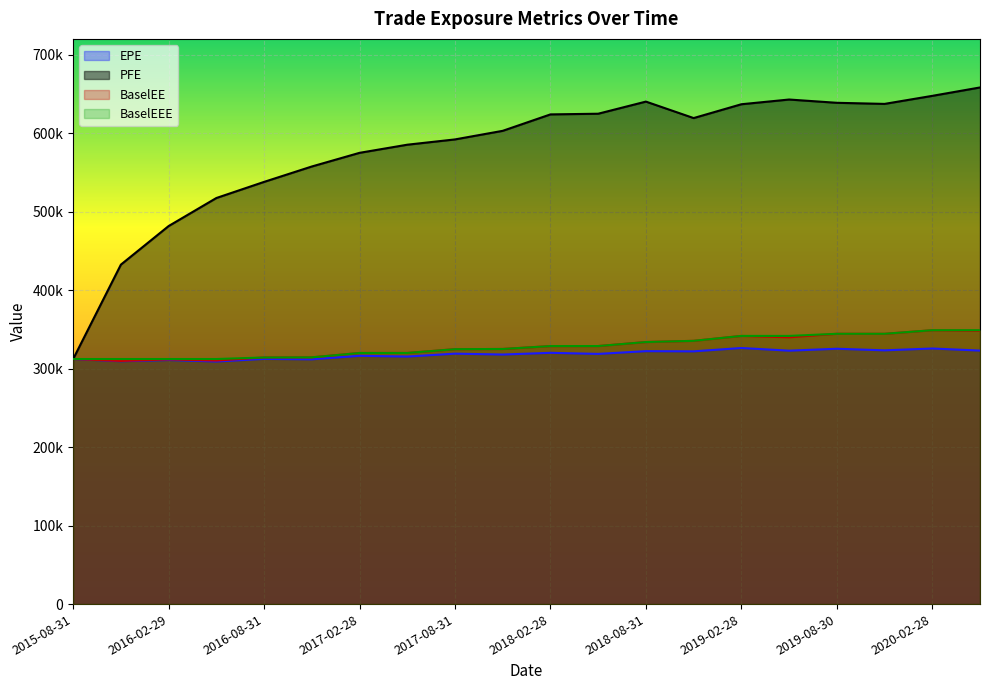

Which series changed the most between 2017-08-31 and 2019-11-29?

PFE